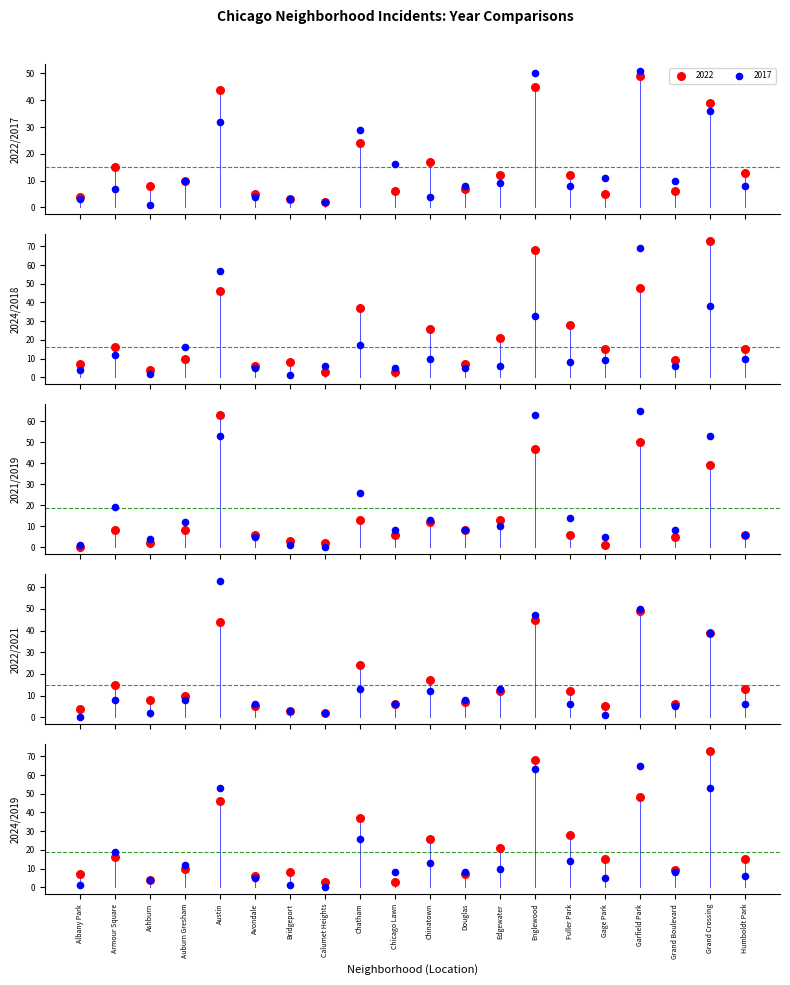

Which series reaches the minimum Y coordinate?

2021